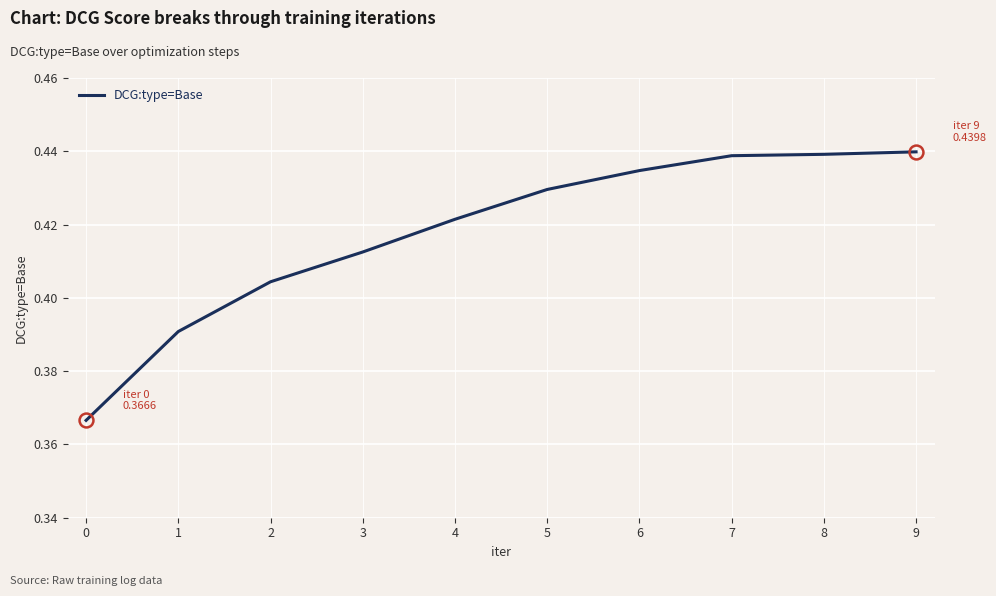

Between 6 and 7, which is larger?

7